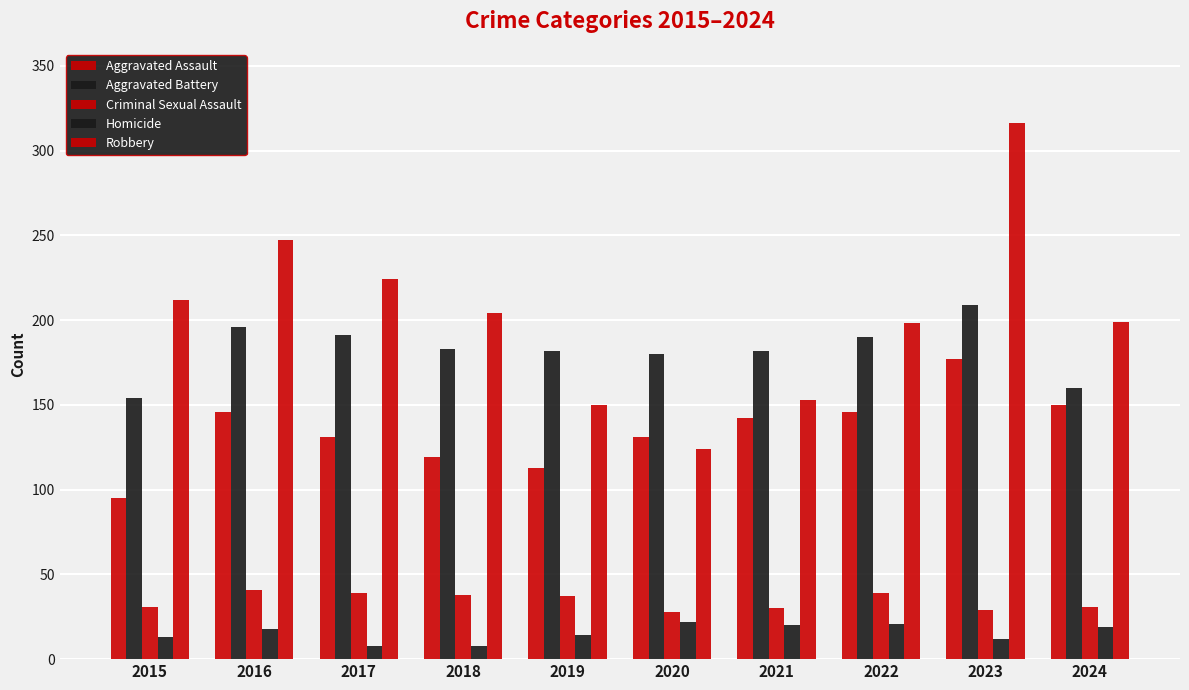

How many series are shown in this chart?

5